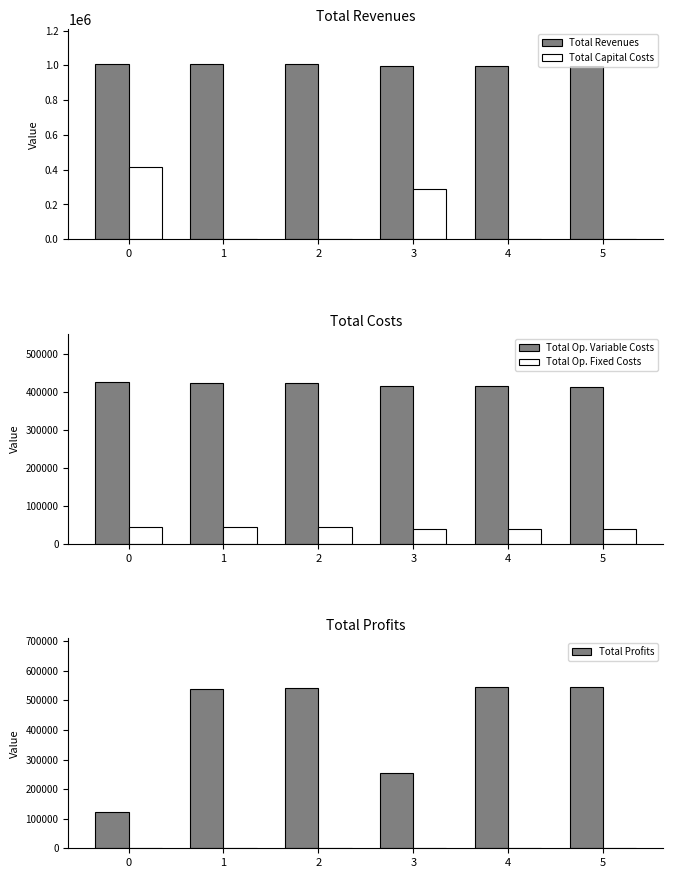

What is the approximate value of Total Op. Variable Costs at 4?

414801.6